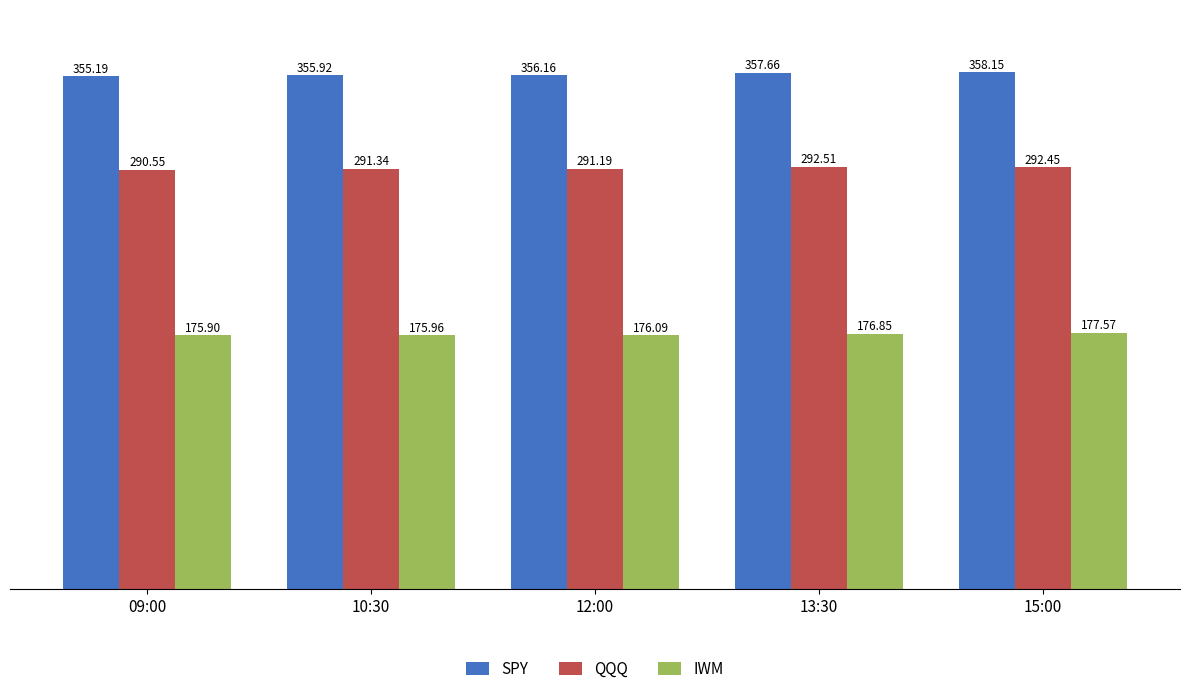

What is the label of the 4th bar from the left?

13:30